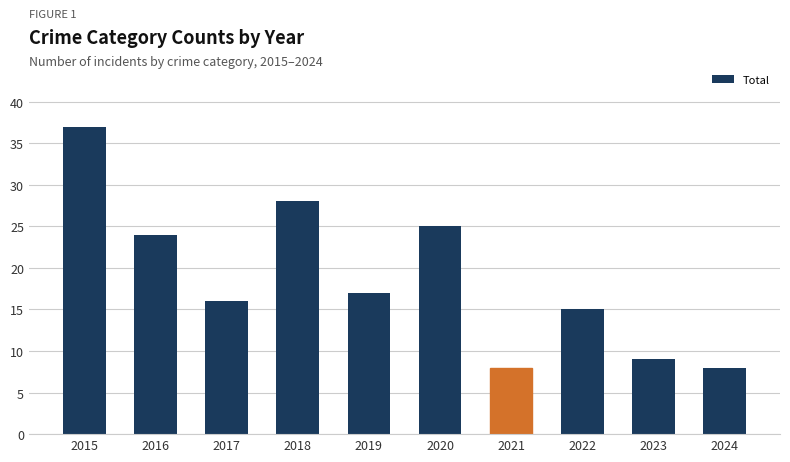

What is the difference between the maximum and second lowest values?

29